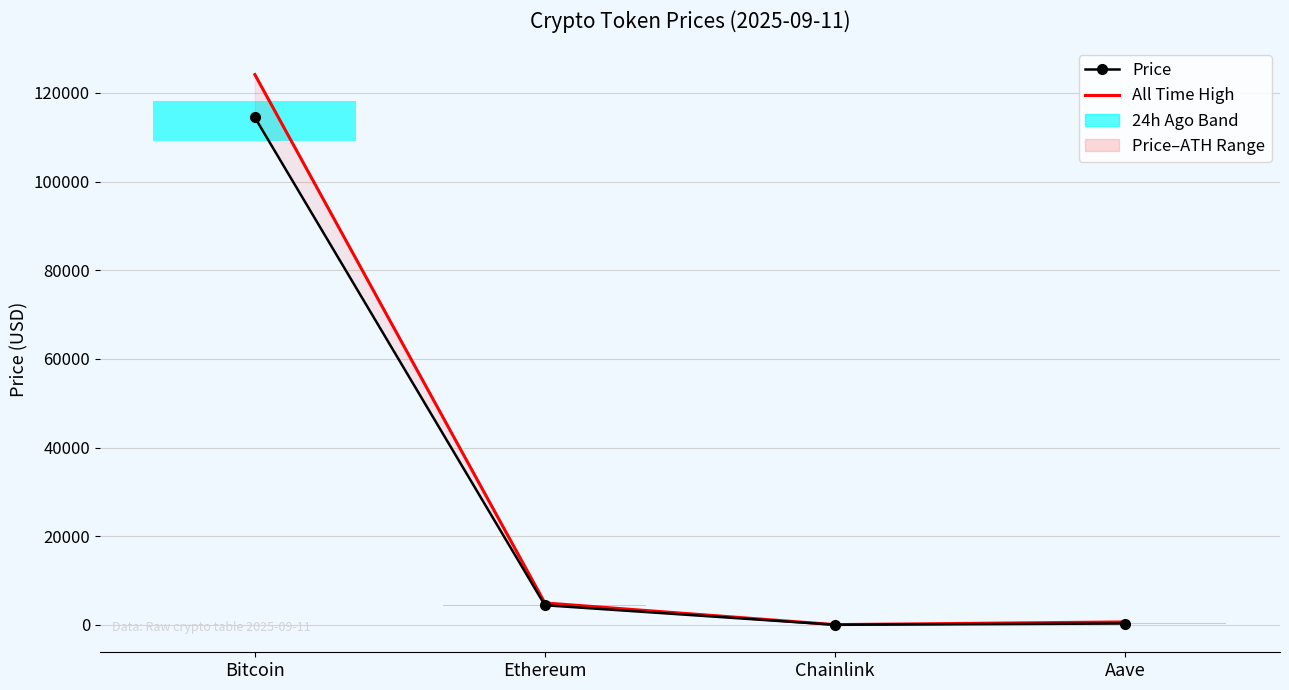

What is the lowest value of the All Time High series?

52.7